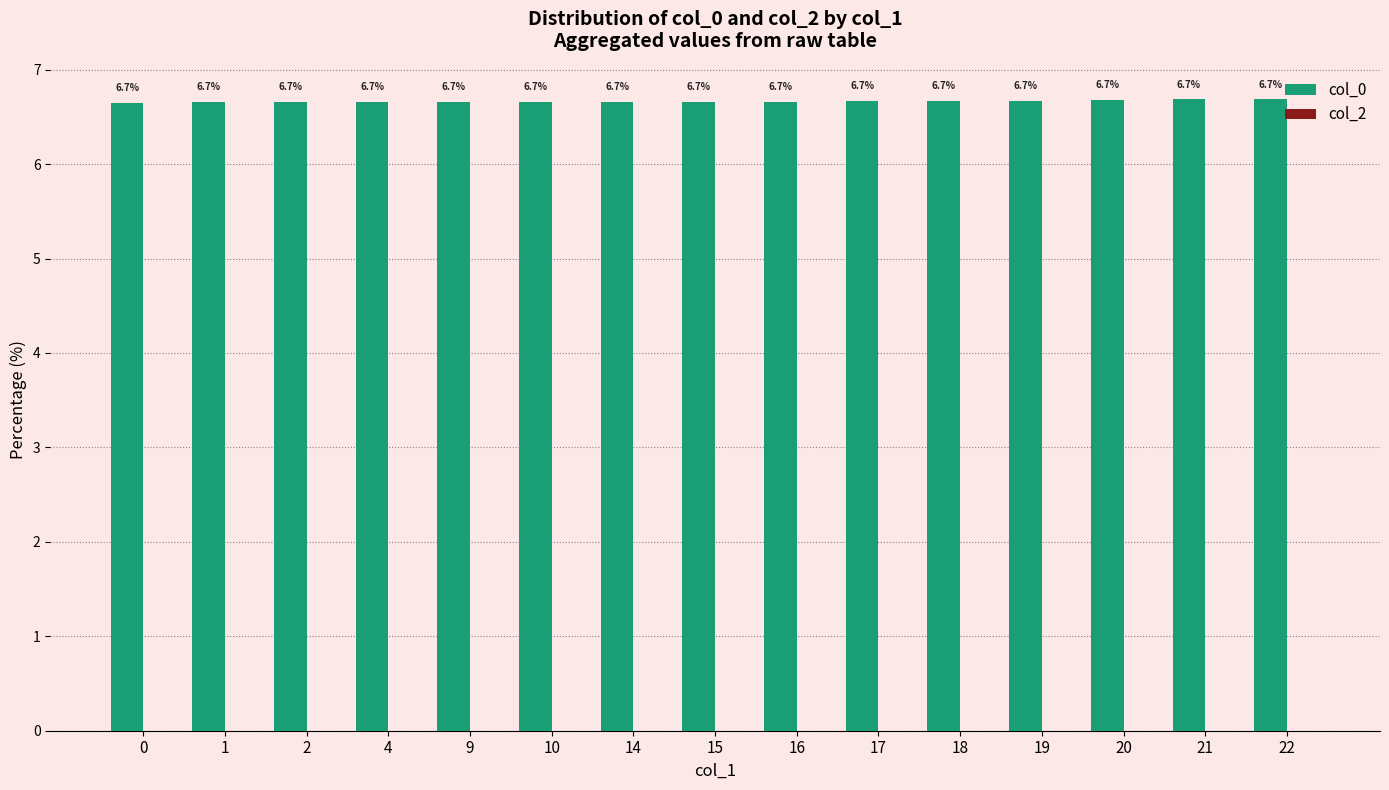

Approximately how many times larger is the value at 16 compared to 18?

1.0